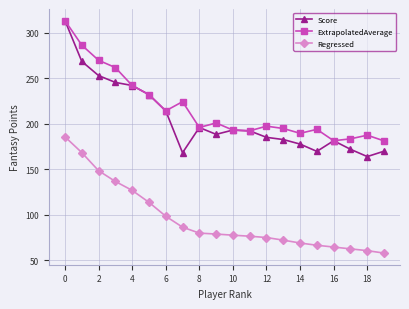

Which series has the largest total across all categories?

ExtrapolatedAverage